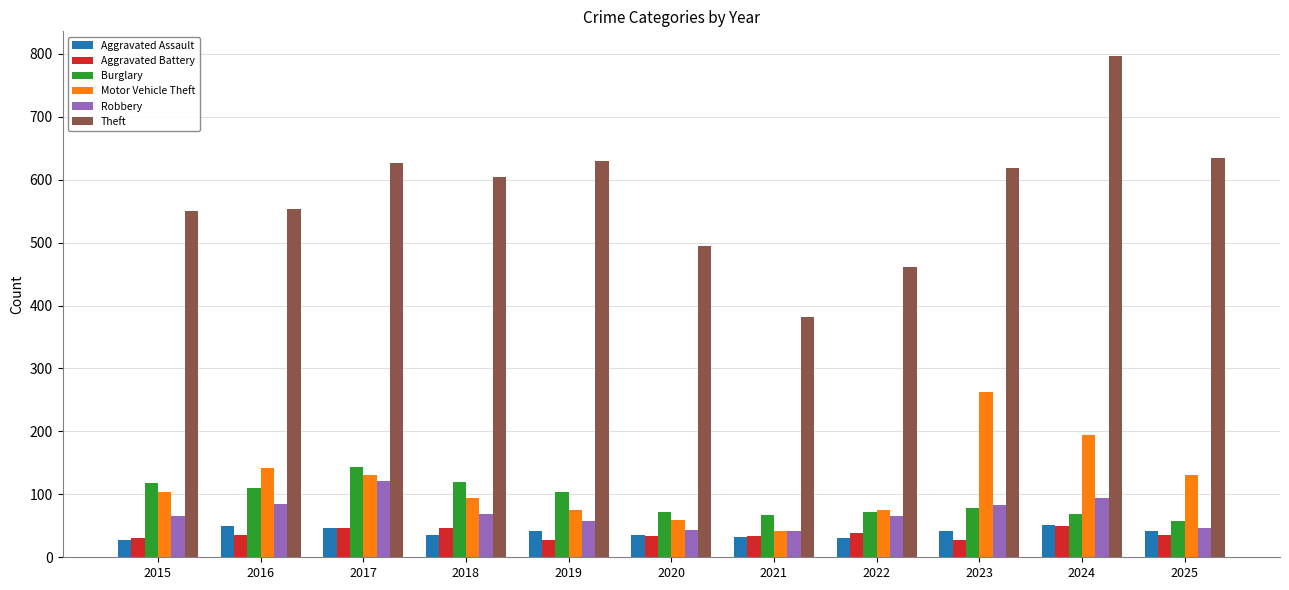

What is the difference between the Theft values at 2020 and 2024?

302